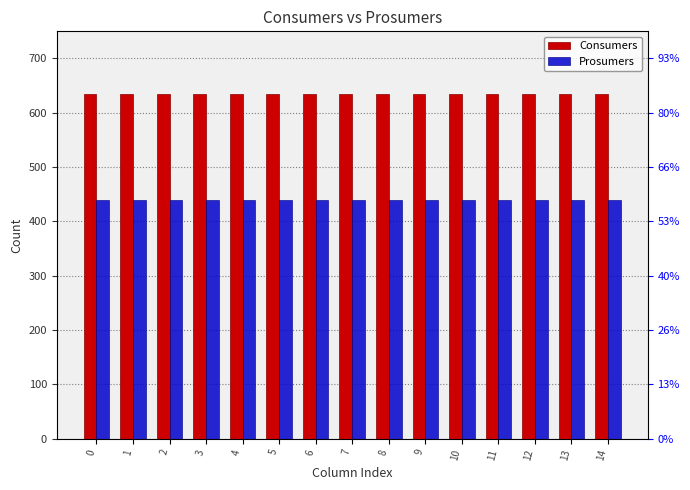

Reading left to right, what are all the values shown in this chart?

Consumers: 0=635	1=635	2=635	3=635	4=635	5=635	6=635	7=635	8=635	9=635	10=635	11=635	12=635	13=635	14=635
Prosumers: 0=440	1=440	2=440	3=440	4=440	5=440	6=440	7=440	8=440	9=440	10=440	11=440	12=440	13=440	14=440